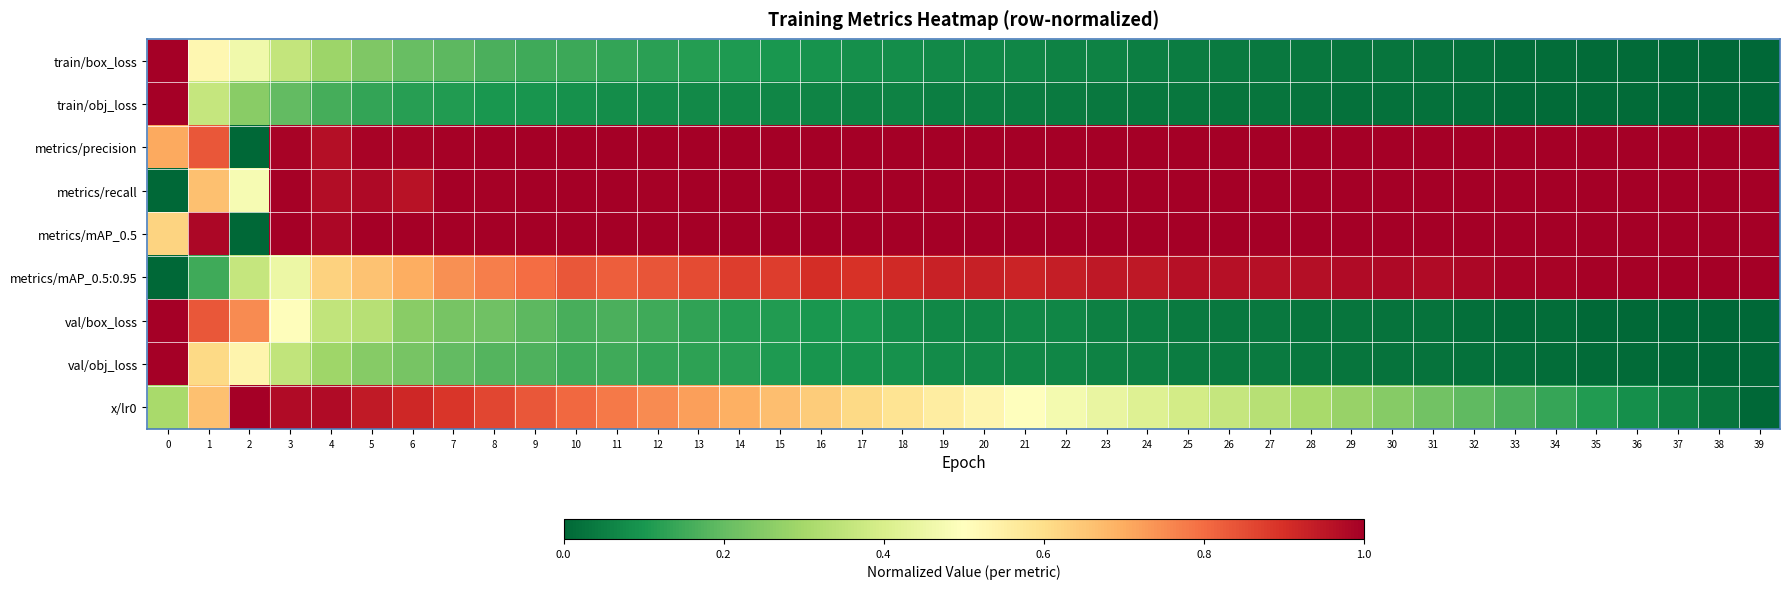

Which has a higher value, 33 or 12?

12